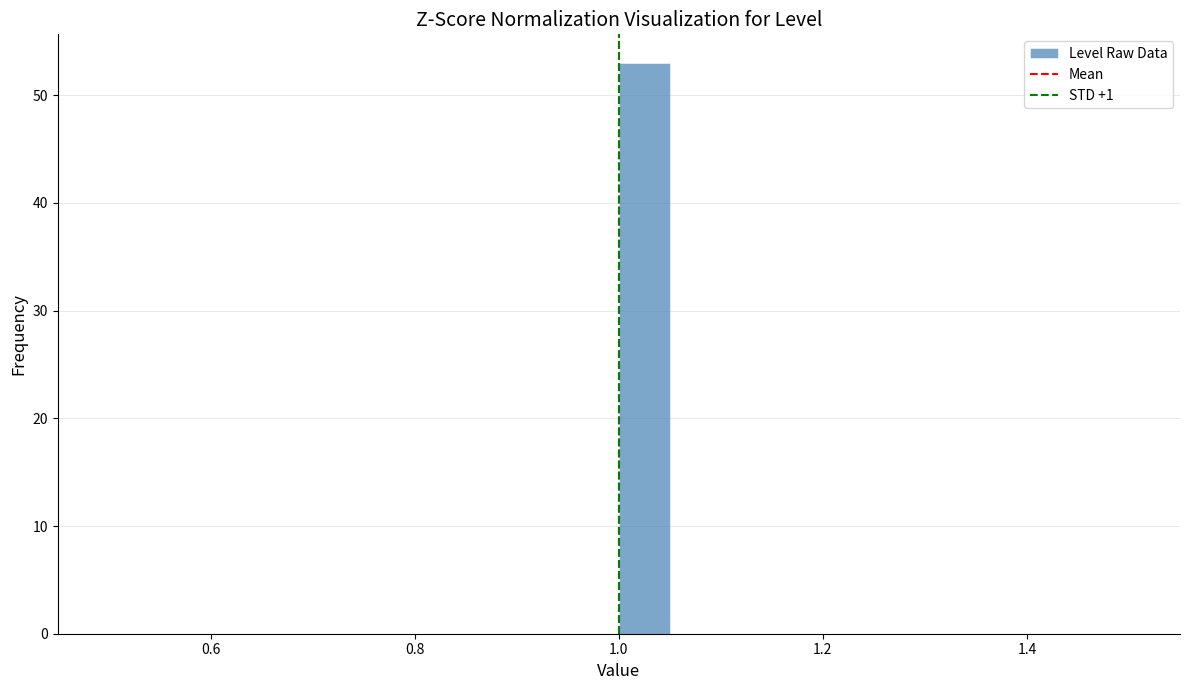

Read against the x-axis, roughly where is the centre of the tallest bar?

1.02